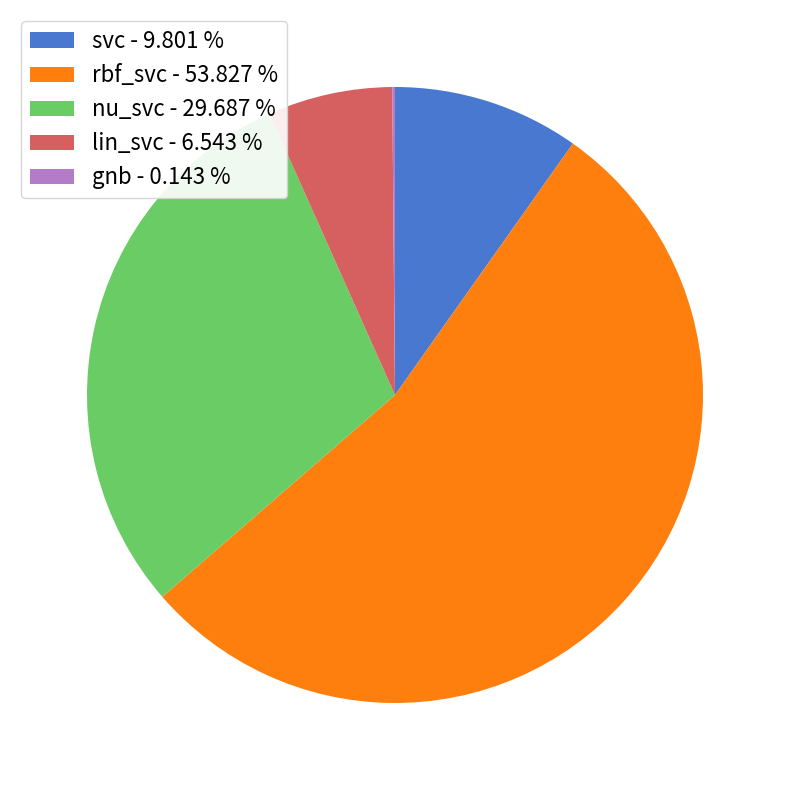

Do svc and lin_svc together represent more than half of the pie?

No